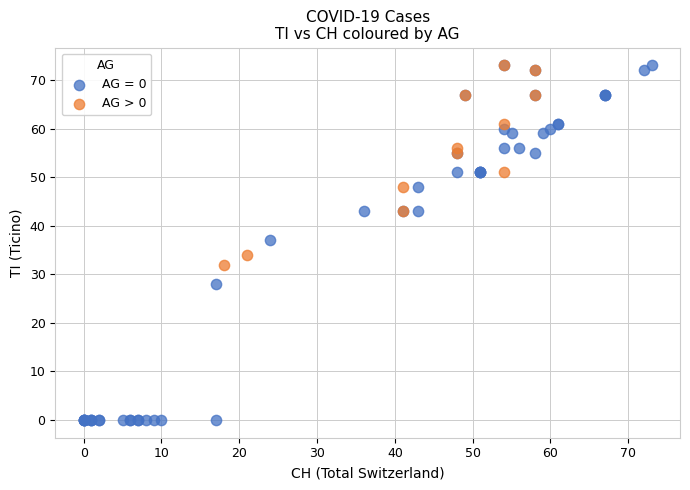

Which series has the largest Y range (max minus min)?

AG = 0